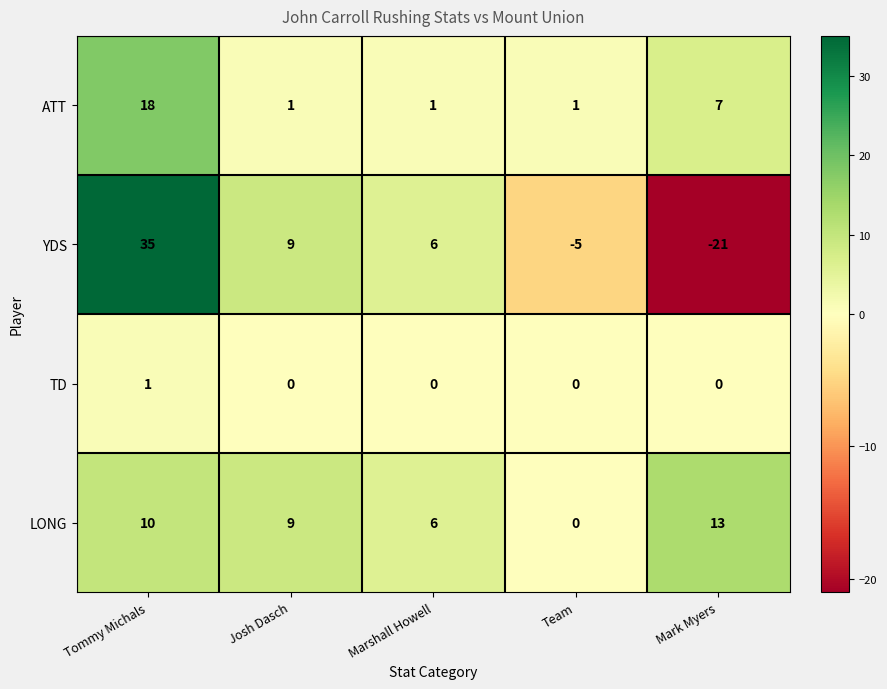

Which series has the largest total across all categories?

LONG